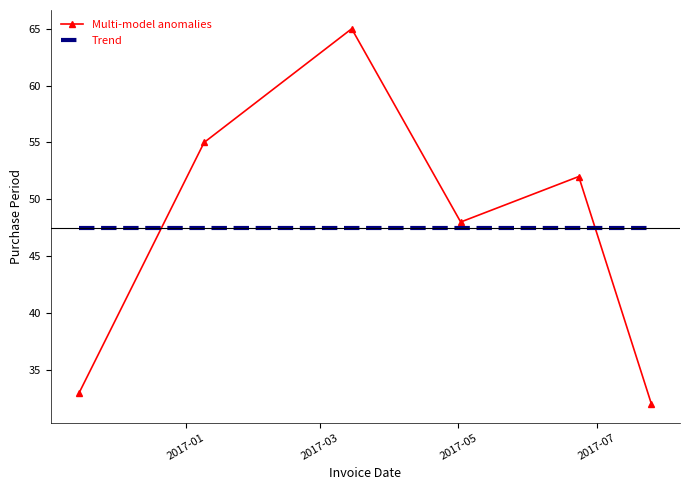

What is the difference between the second highest and second lowest values in the Multi-model anomalies series?

22.0